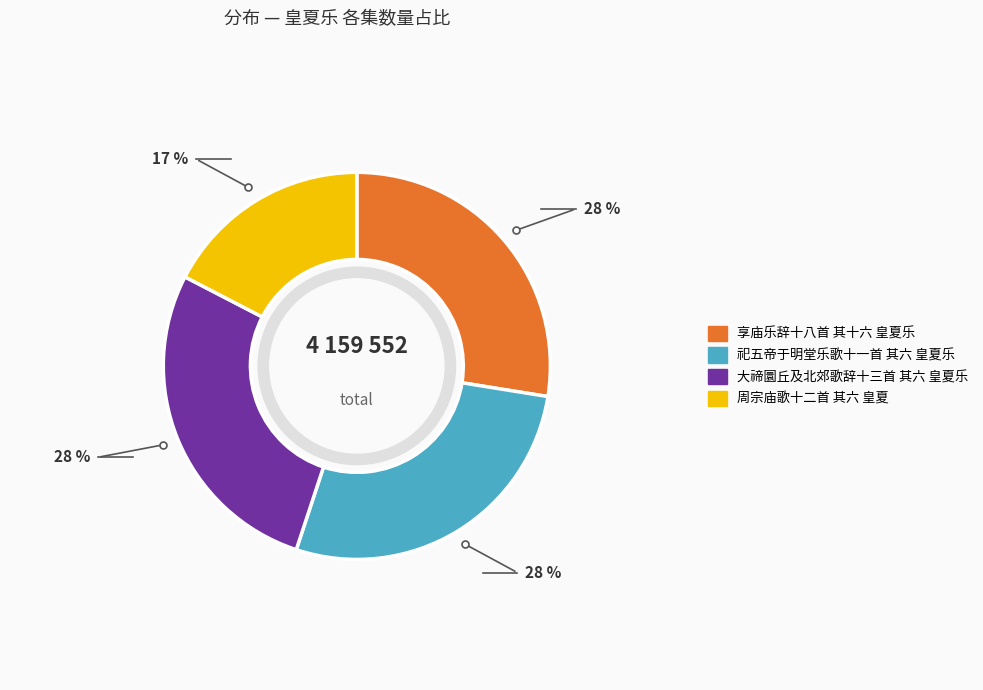

Is it true that 享庙乐辞十八首 其十六 皇夏乐 is 33% of the pie?

False